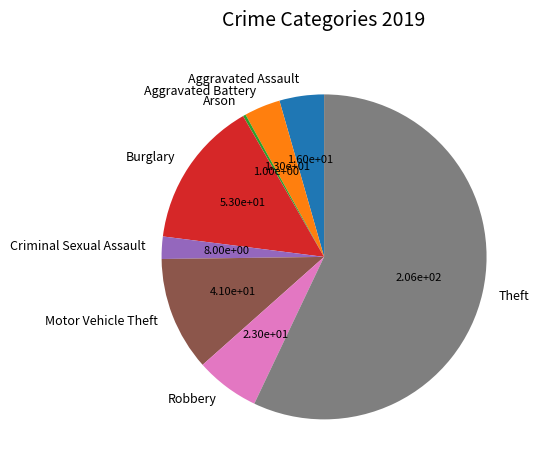

What is the largest slice in the pie chart?

Theft